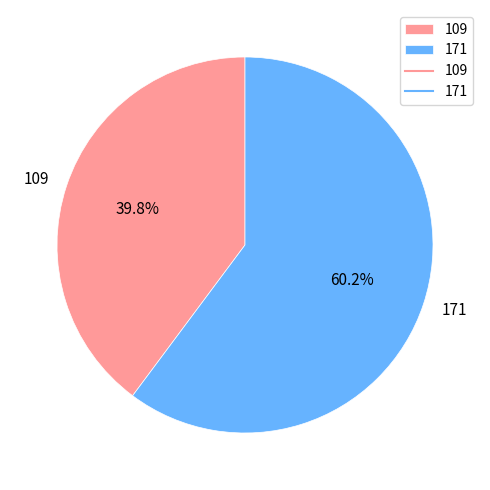

Does 109 represent more than half of the total?

No